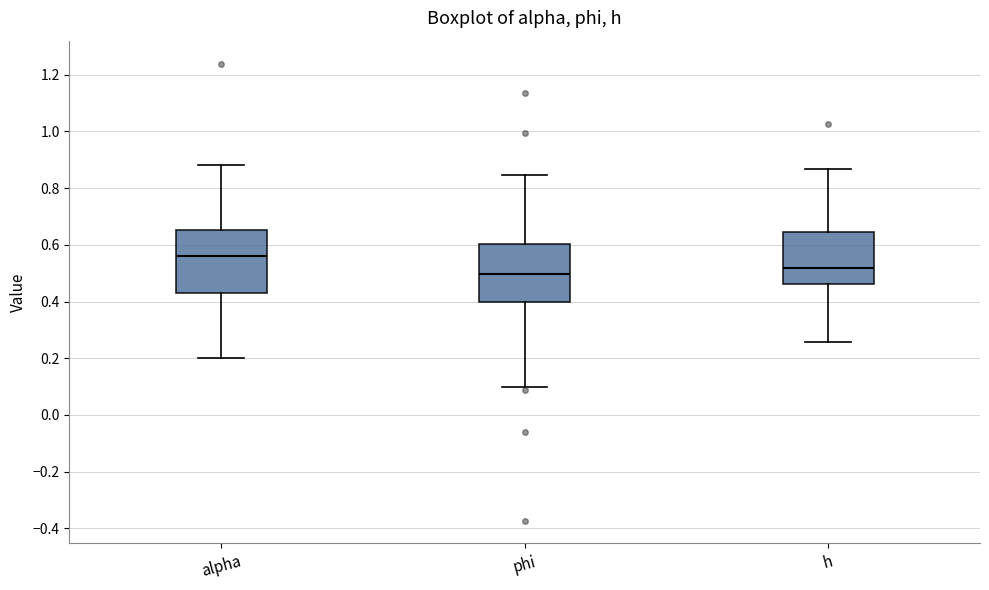

Which box's median line is the lowest?

phi